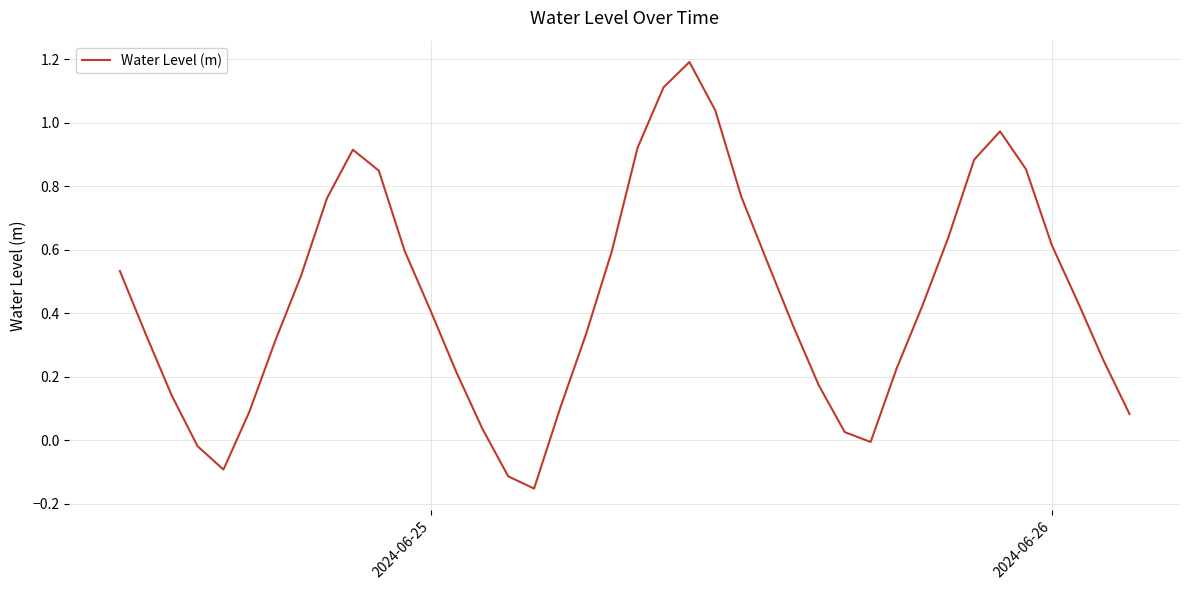

What is the difference between the maximum and minimum values?

1.3